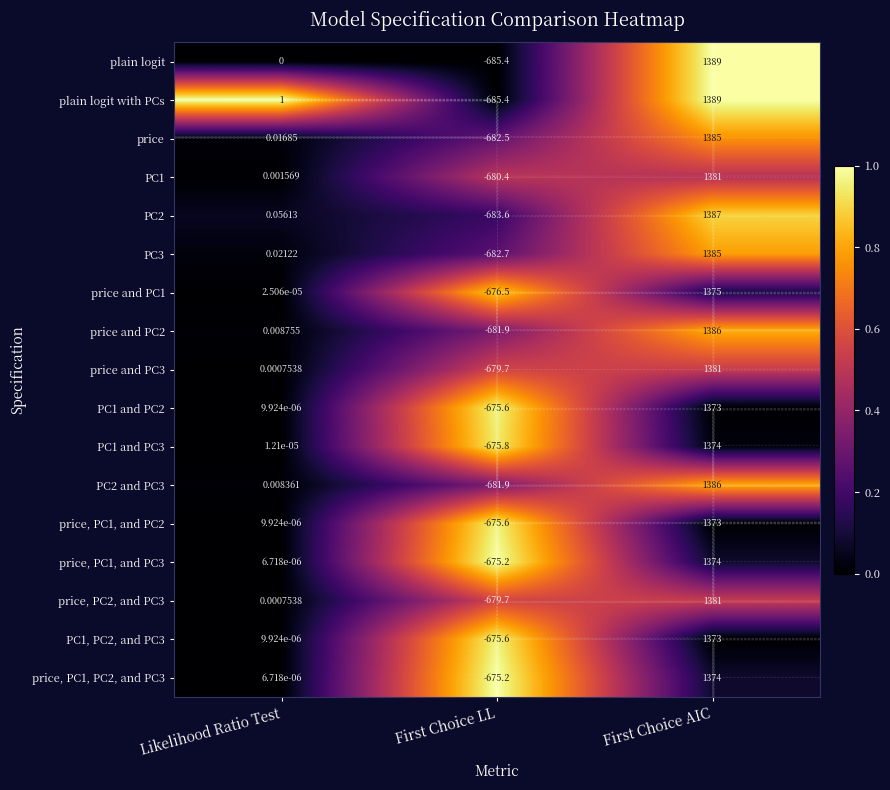

True or false: PC2 has a value of 0.1 at Likelihood Ratio Test.

True